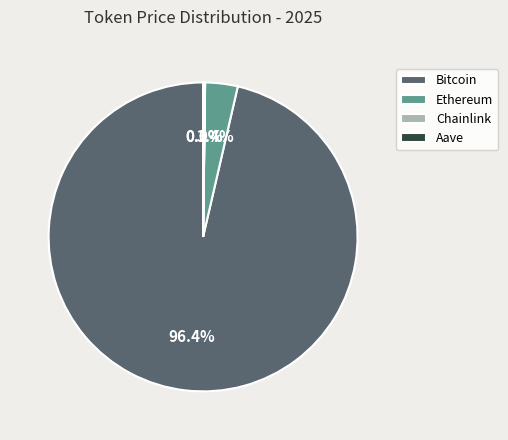

To the nearest percent, what portion does Bitcoin represent?

96%